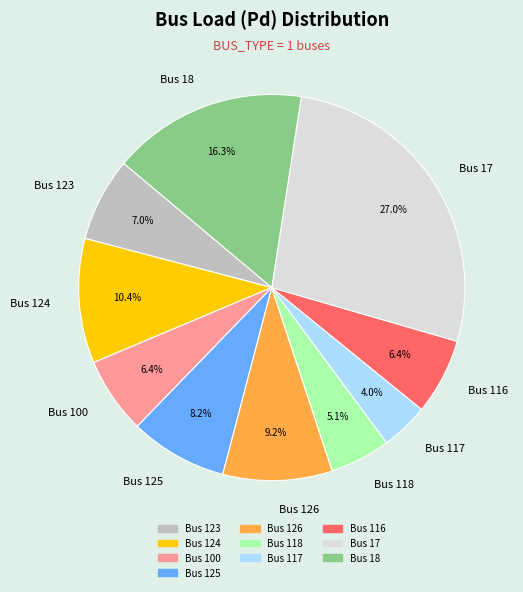

How much of the chart is everything except Bus 125?

91.8%